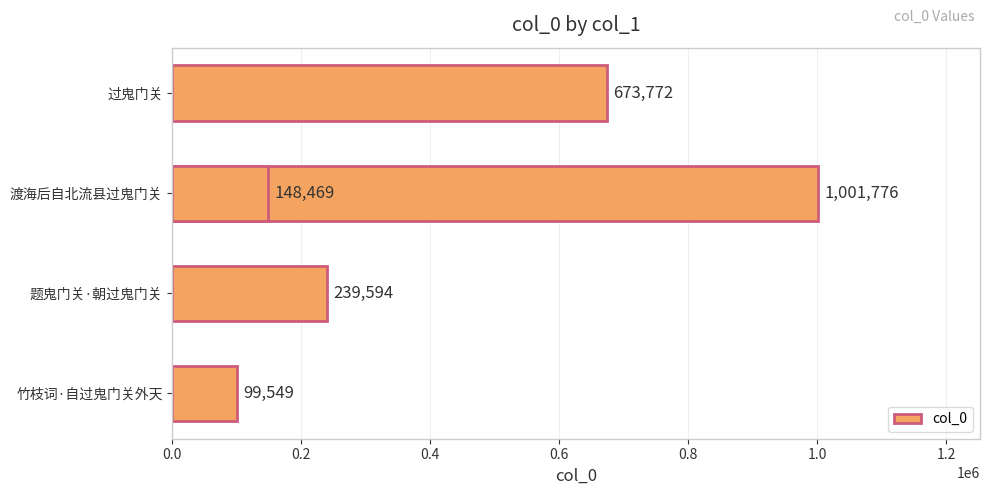

True or false: the data shows 673772 at 过鬼门关.

True